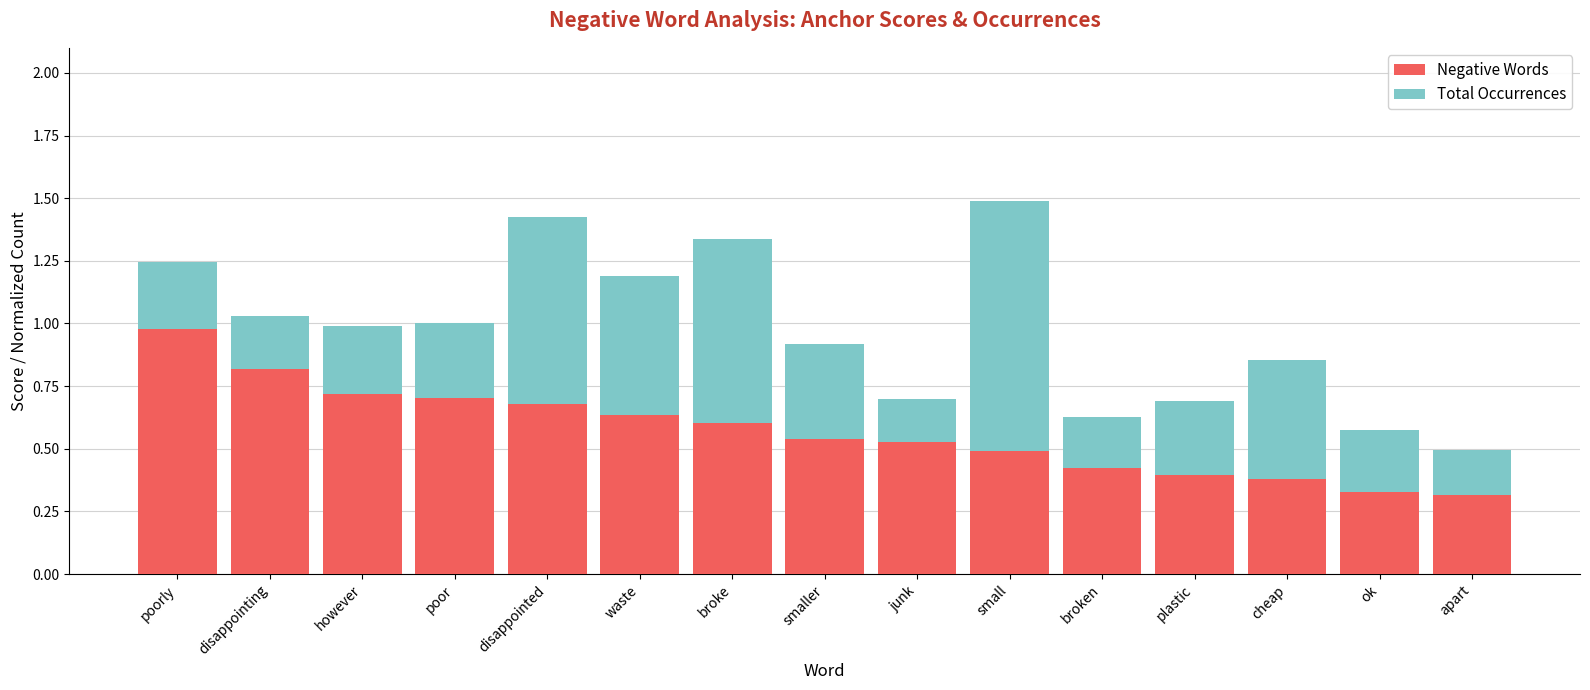

What is the total value across all series at waste?

1.2